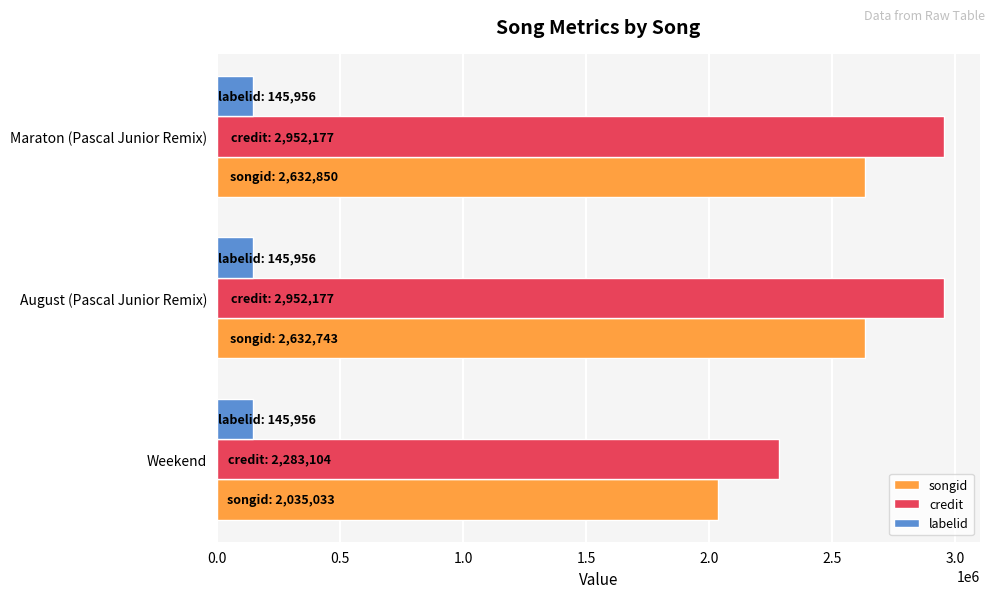

Rank the series by their maximum value, from lowest to highest.

labelid, songid, credit